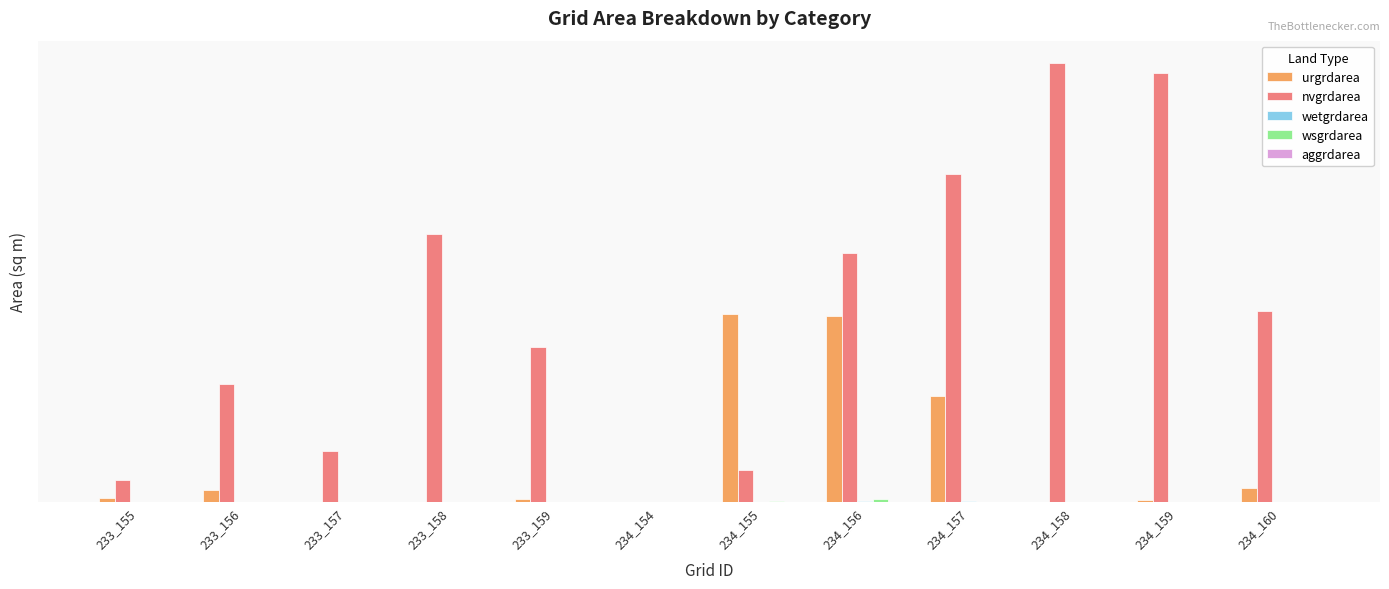

Are the bars horizontal?

No